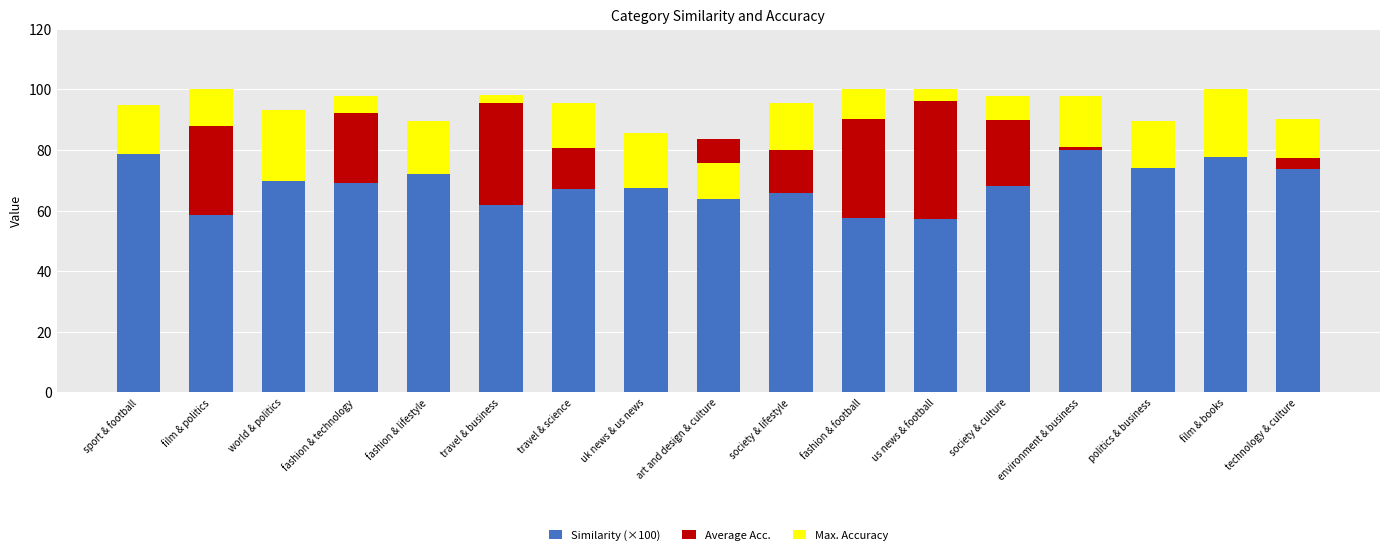

How many values in the Max. Accuracy series exceed 14?

9